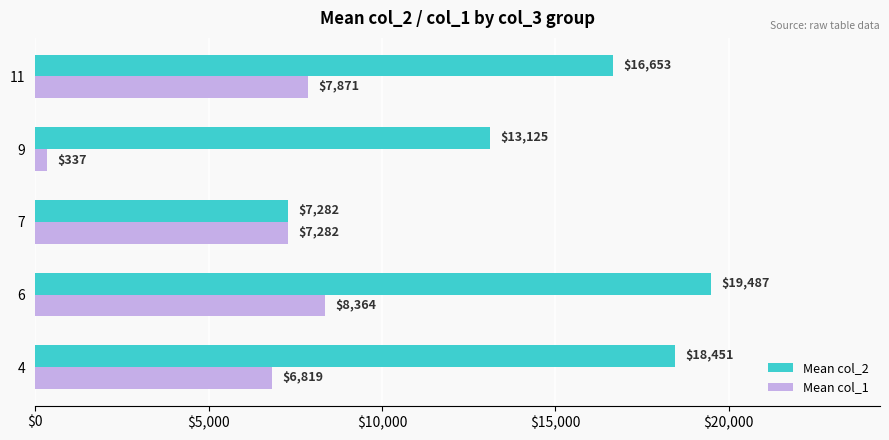

Is the value of Mean col_2 at 9 greater than the value of Mean col_1 at 7?

Yes